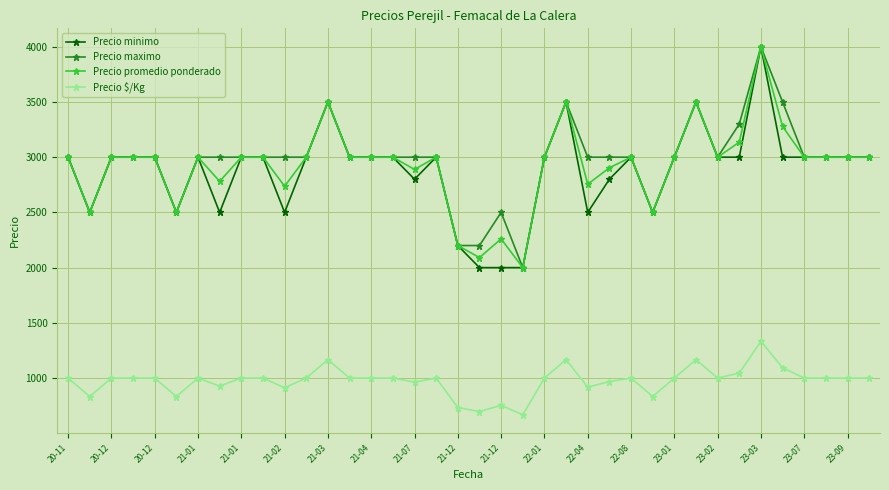

What is the greatest value displayed?

4000